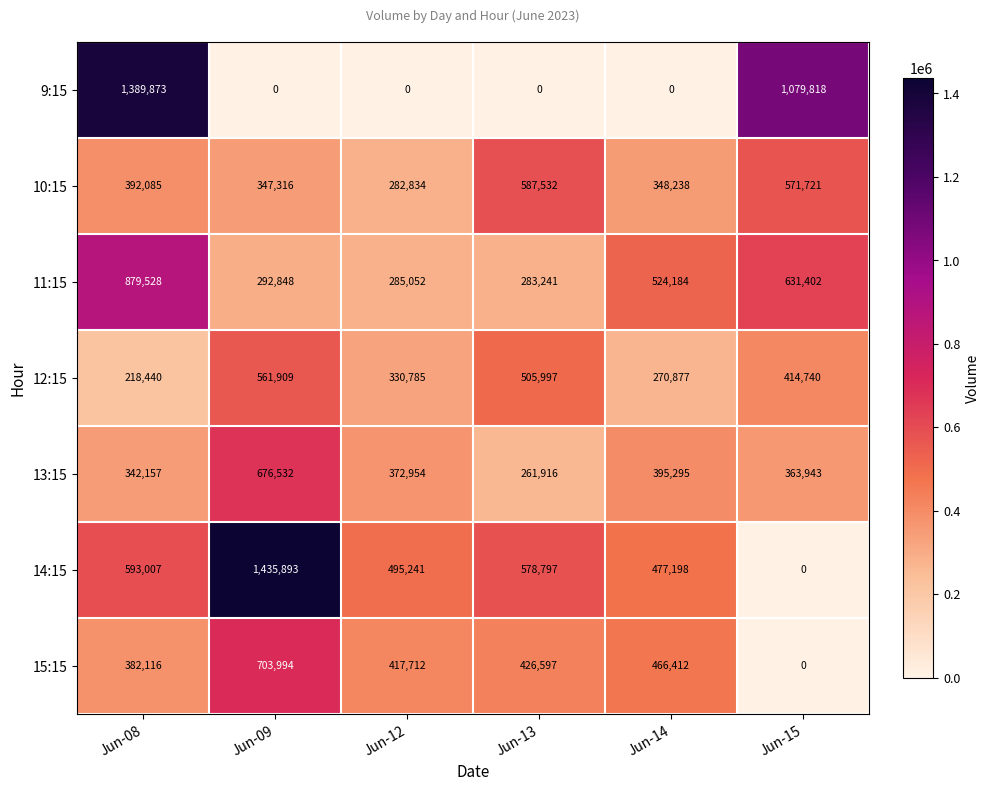

How many distinct data groups are displayed?

7